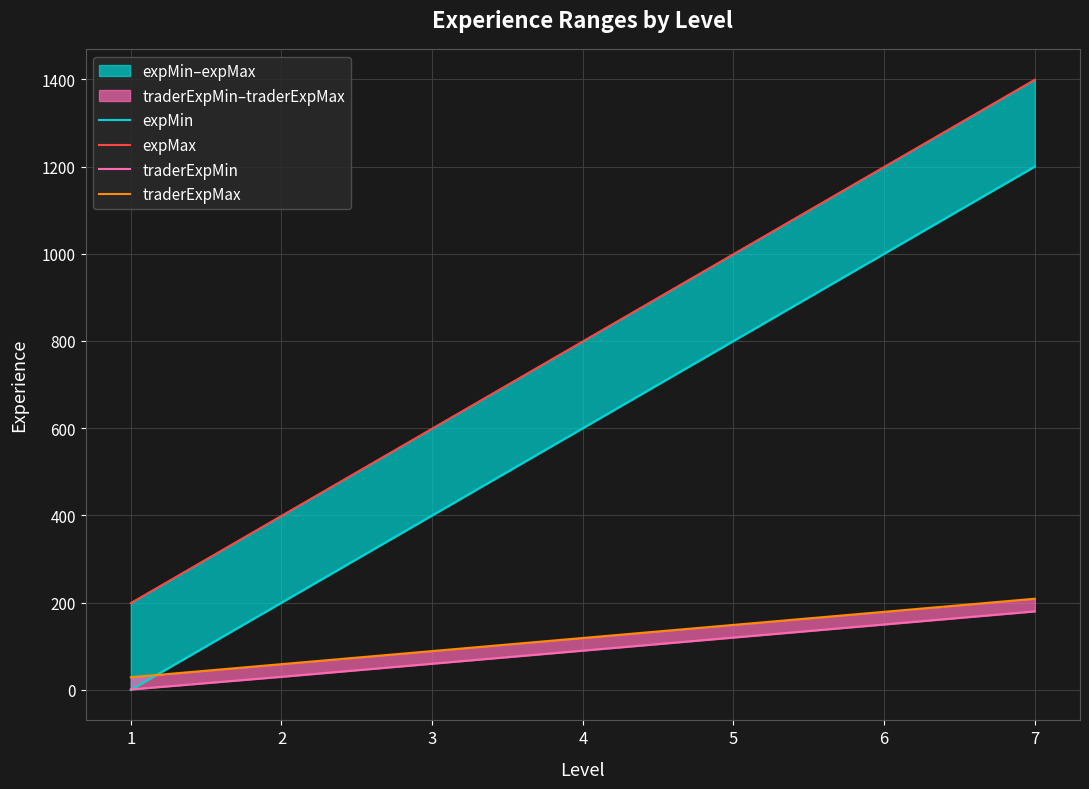

At which label does expMin reach its peak?

7